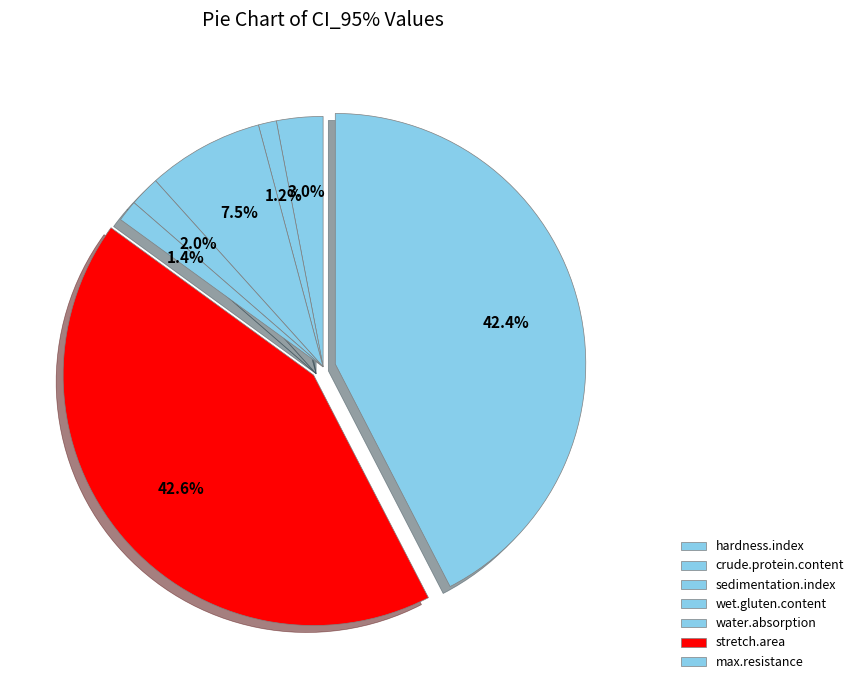

Does stretch.area account for over 50% of the chart?

No